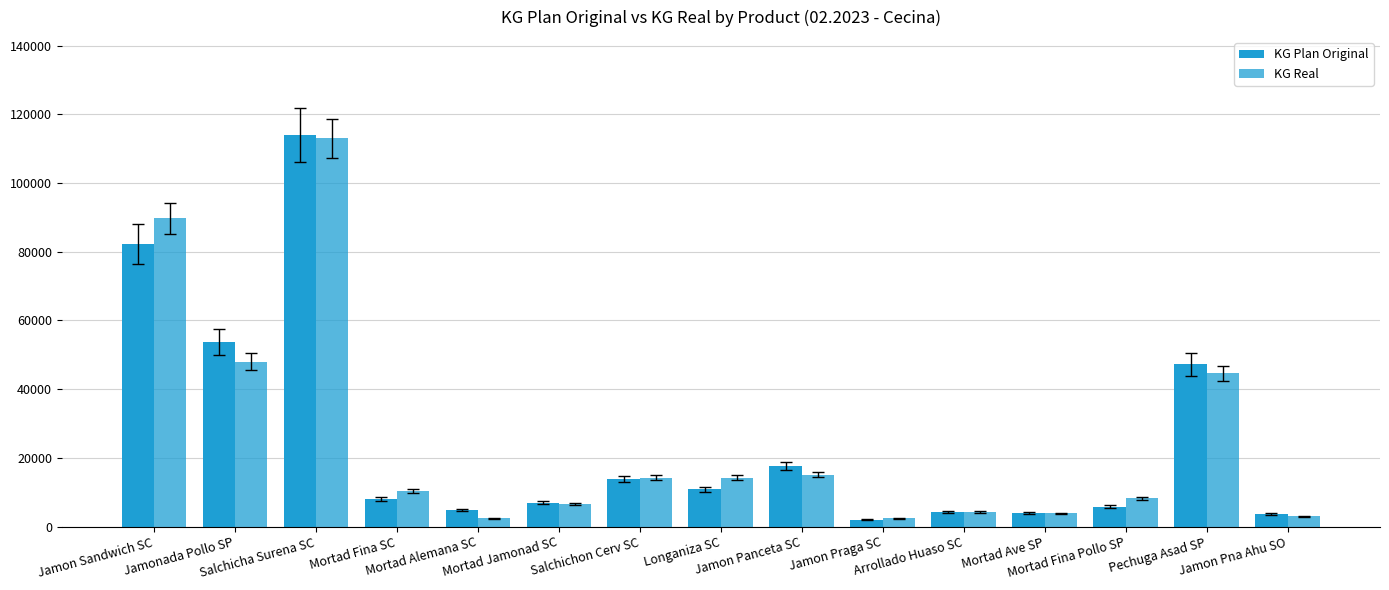

Where is KG Plan Original nearest to the value 58000?

Jamonada Pollo SP